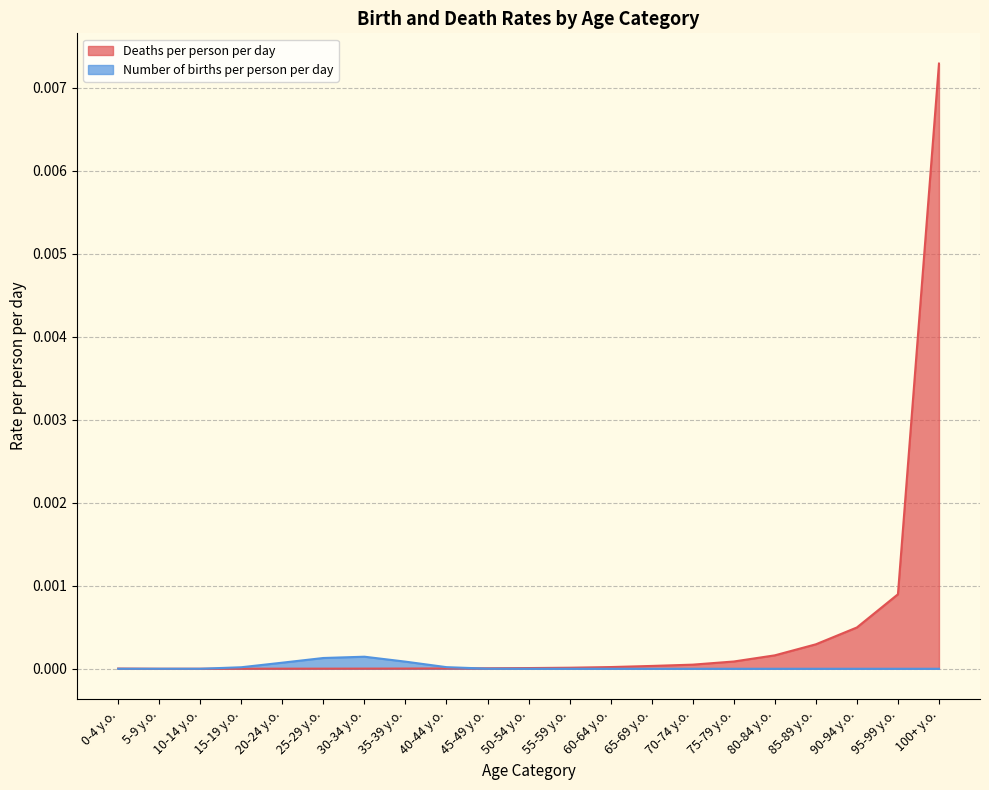

What is the label of the 8th point from the right?

65-69 y.o.